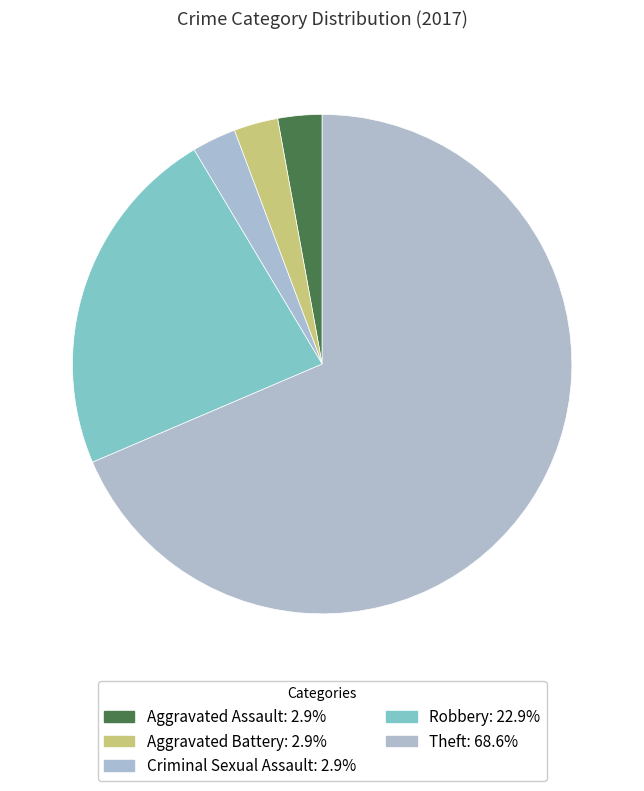

Combined, do Robbery and Aggravated Assault account for over 50%?

No